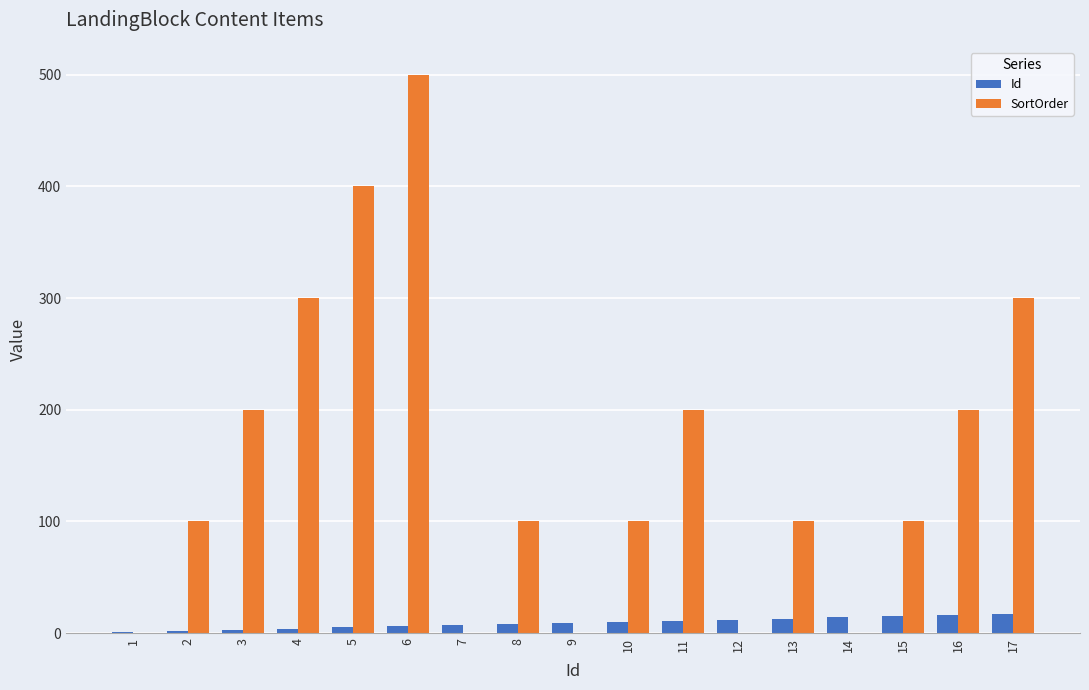

What value does the SortOrder series have at 6, to the nearest 50?

500